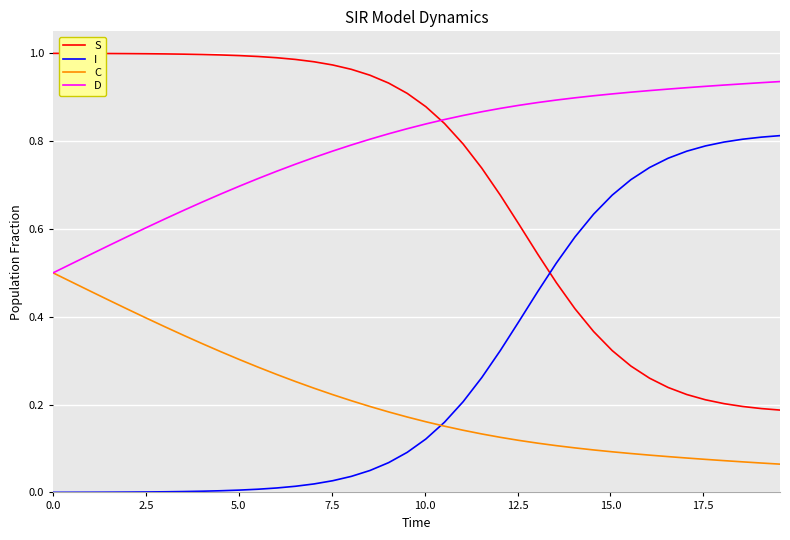

True or false: S and C cross at least once.

False